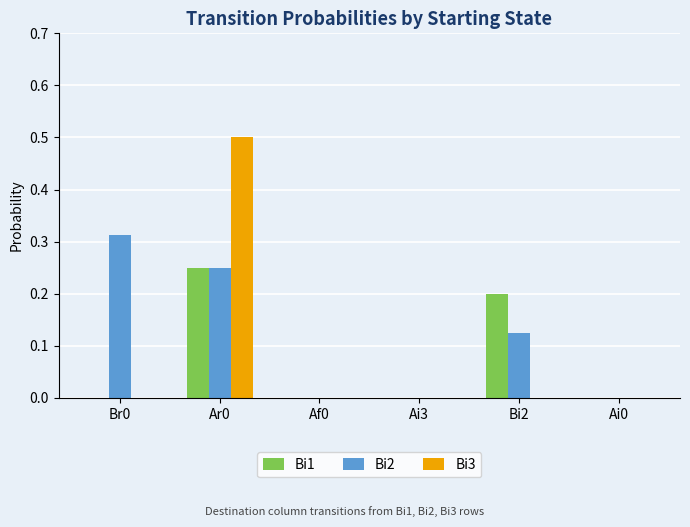

What is the sum of all Bi3 values?

0.5